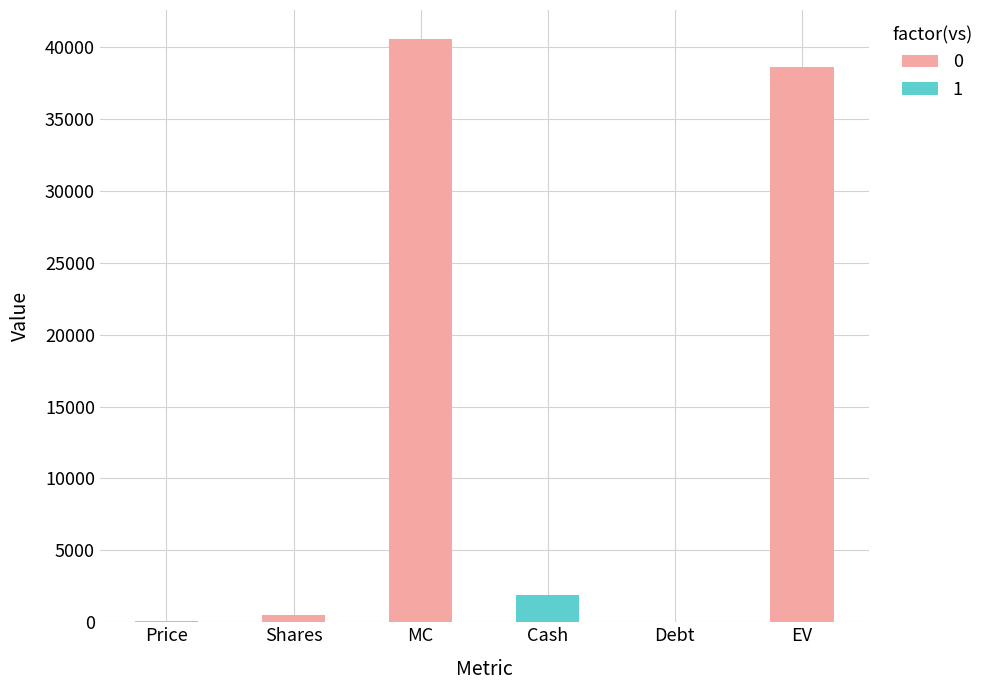

What is the change in value from MC to Cash?

-38638.5